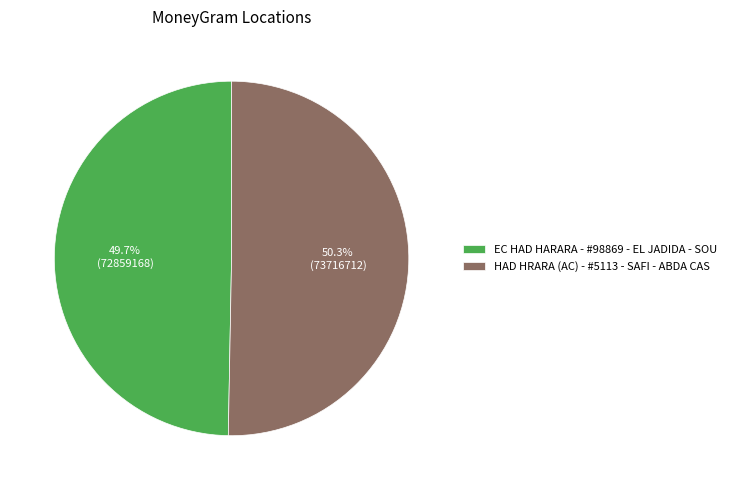

Is there any slice that represents more than half of the pie?

Yes